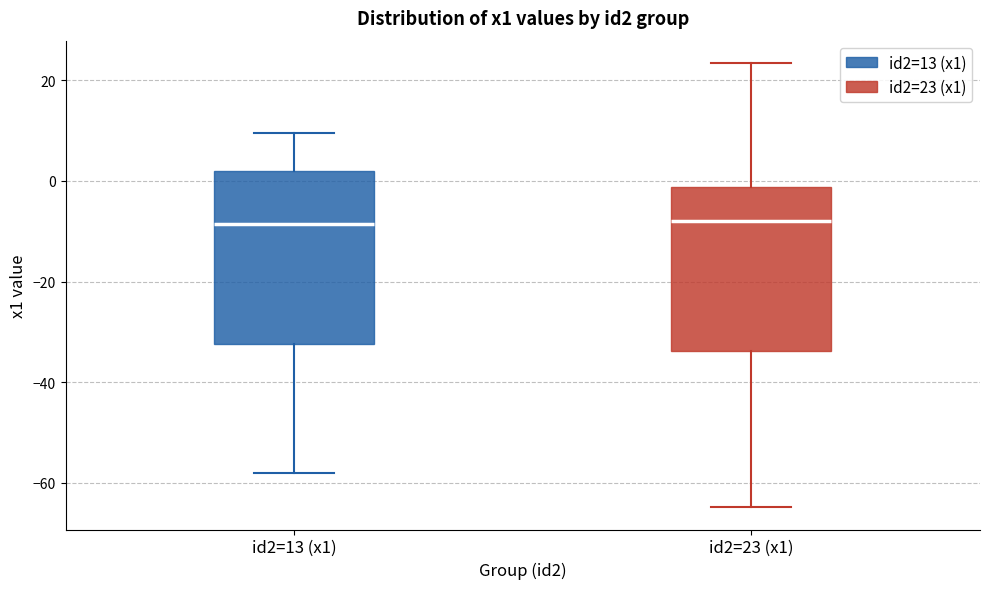

Reading left to right, transcribe this box plot: for each box, give where its median line is, the range the box spans, and where its two whiskers end, as read against the y-axis. The values are not printed on the chart, so give them approximately, as read against the axis.

id2=13 (x1): median -8, box -32 to 2, whiskers -58 to 10
id2=23 (x1): median -8, box -34 to -2, whiskers -64 to 24